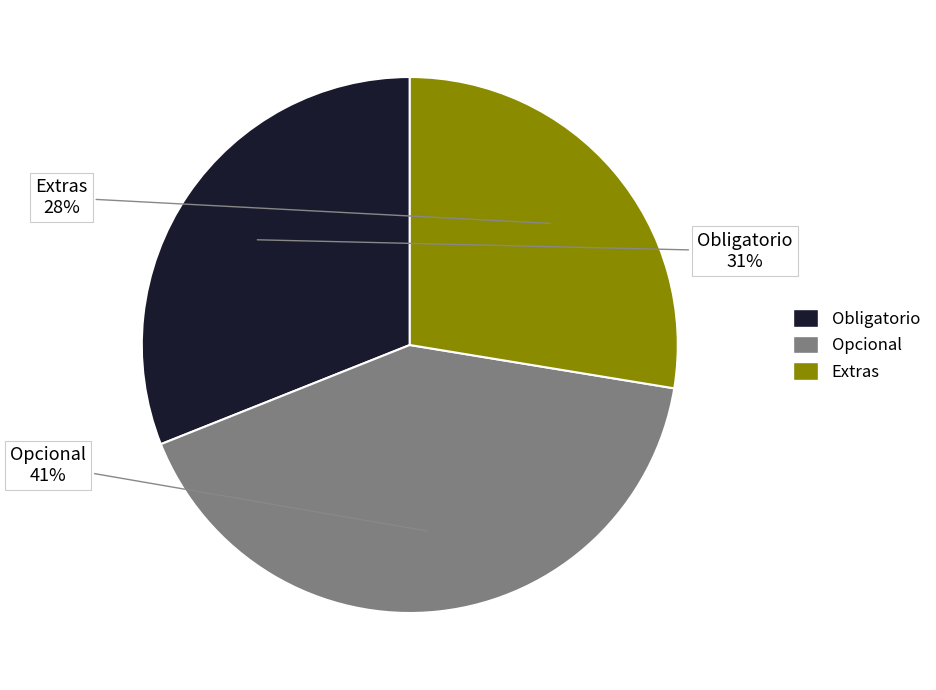

Rank the categories by value from lowest to highest.

Extras, Obligatorio, Opcional